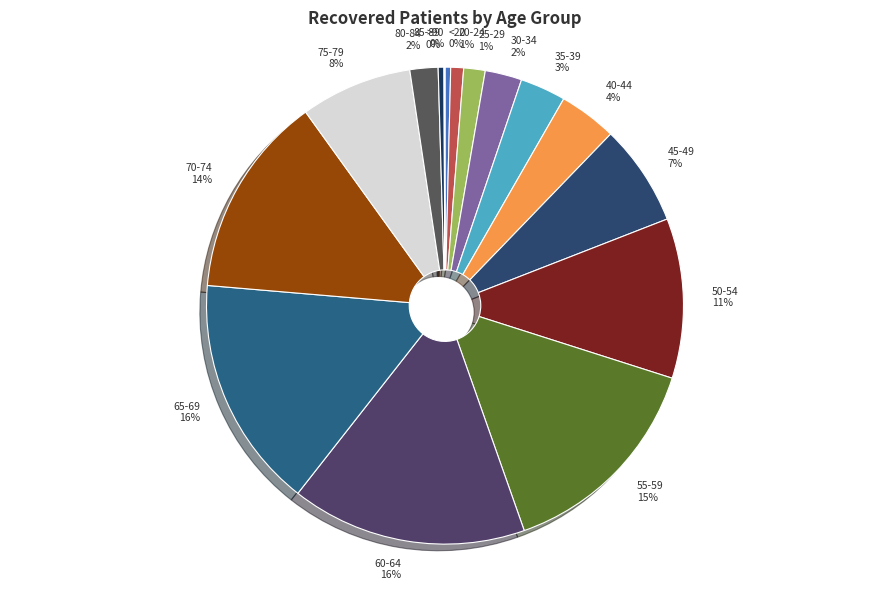

True or false: 40-44 accounts for 12% of the total.

False